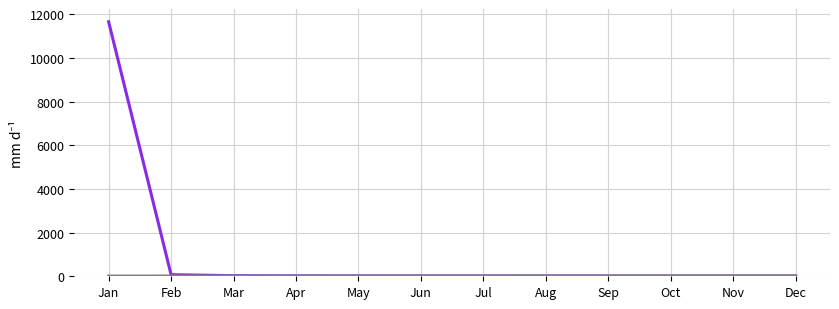

At which category does the chart reach its peak across all series?

Jan